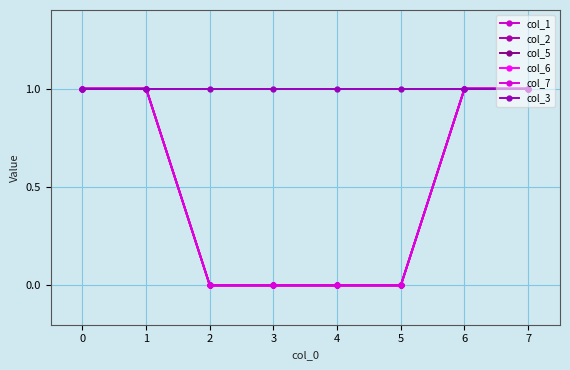

Is this an area chart (filled region under the line)?

No